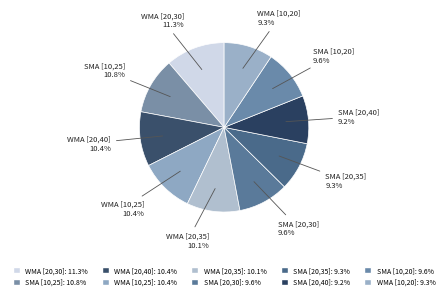

What is the largest slice in the pie chart?

WMA [20,30]